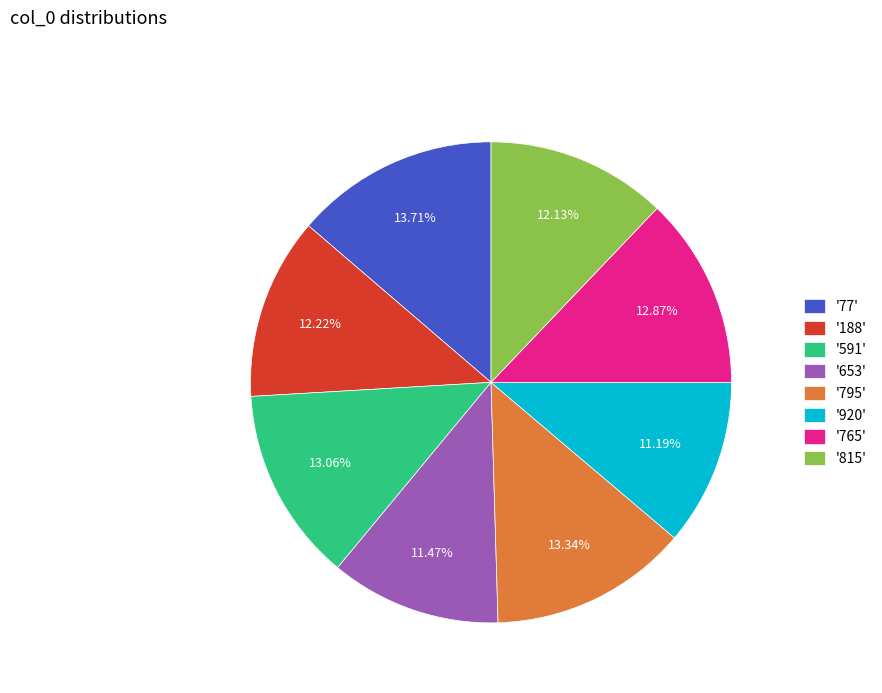

Is the sum of '795' and '815' greater than half?

No